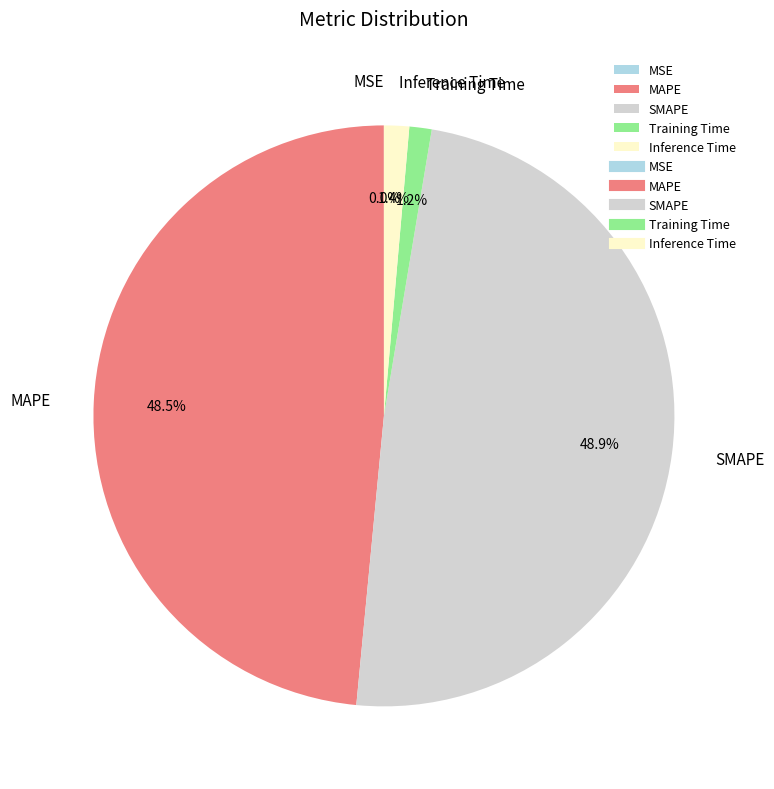

To the nearest percent, what is the difference between the largest and smallest slice percentages?

49%